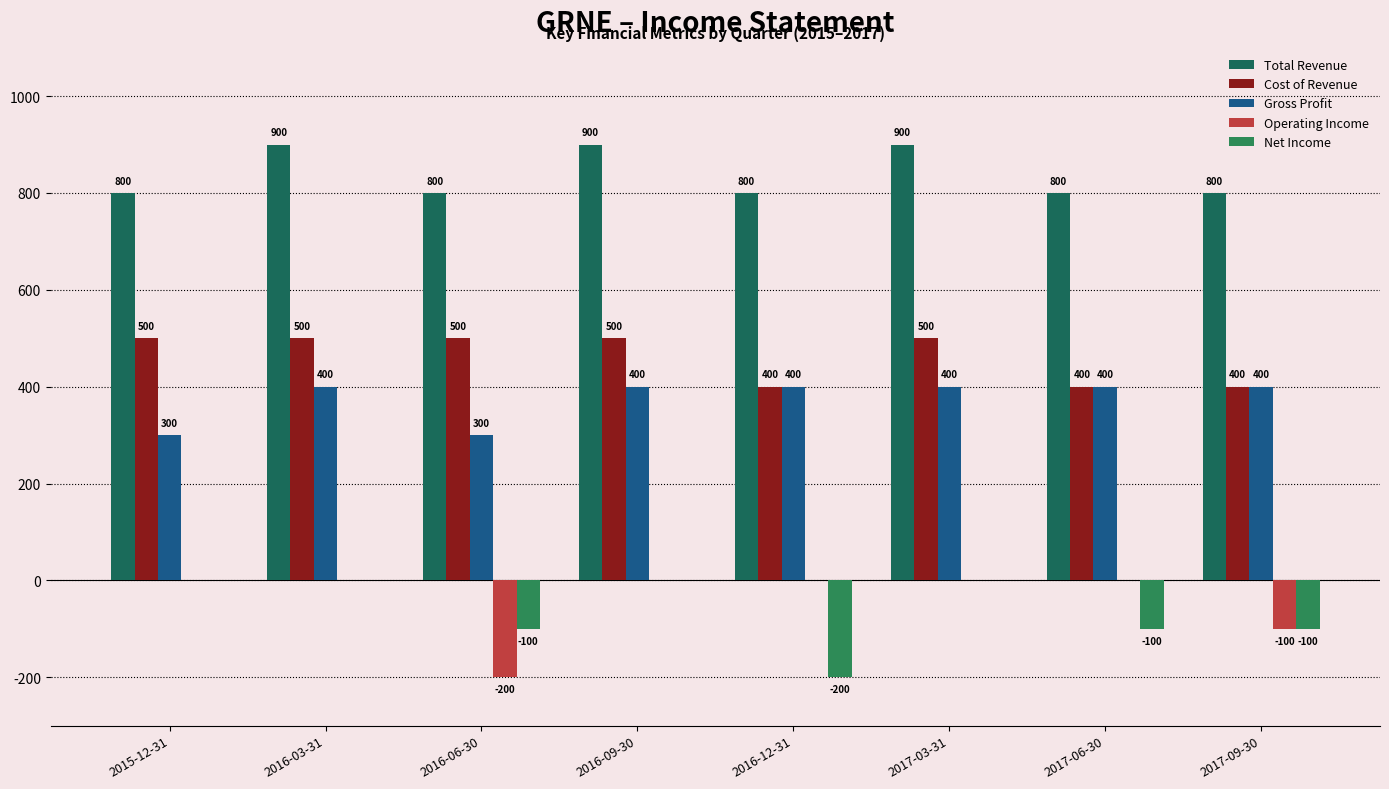

How many Total Revenue values are between 800 and 900?

8